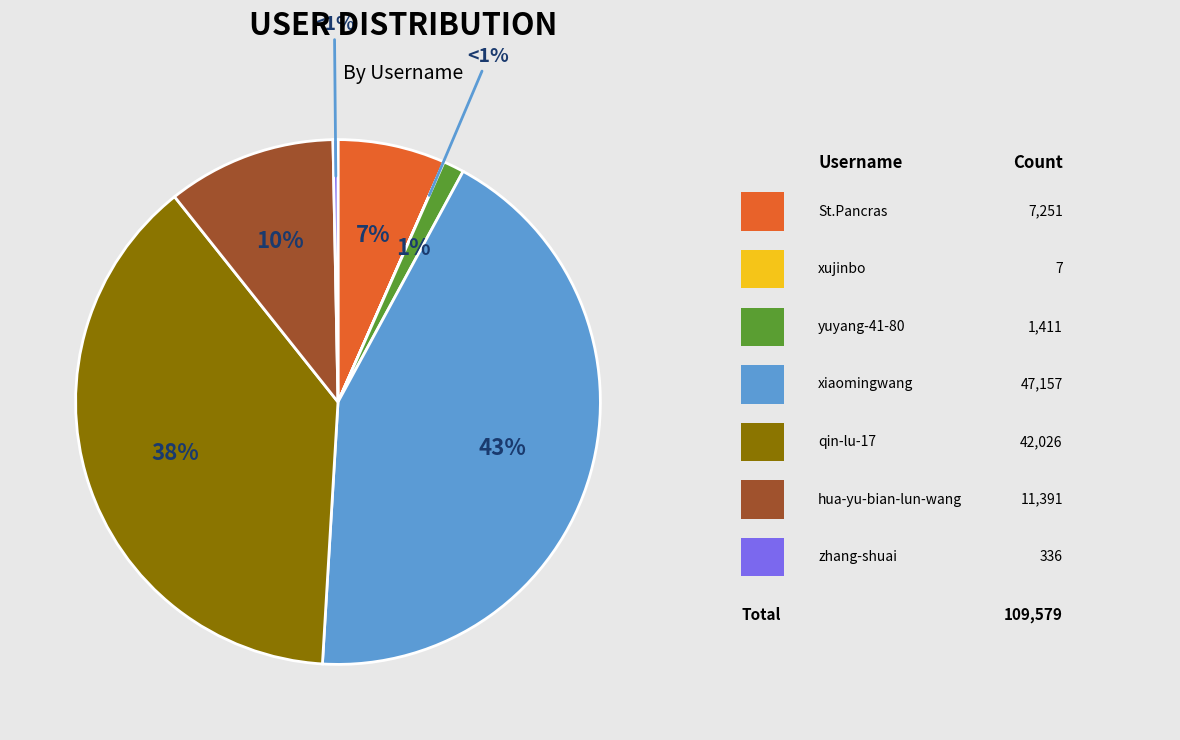

Do zhang-shuai and xujinbo together represent more than half of the pie?

No